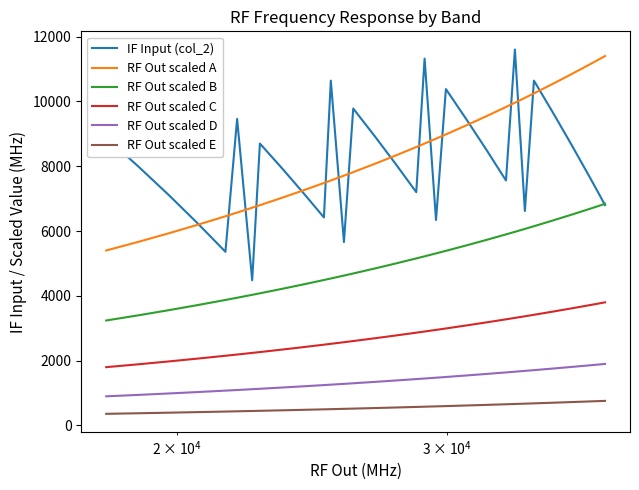

Reading left to right, list all the values displayed in this chart.

IF Input (col_2): 8880.0	8000.0	7120.0	6240.0	5360.0	9460.0	4480.0	8700.0	7940.0	7180.0	6420.0	10640.0	5660.0	9780.0	8920.0	8060.0	7200.0	11320.0	6340.0	10380.0	9440.0	8500.0	7560.0	11600.0	6620.0	10640.0	9680.0	8720.0	7760.0	7300.0	6800.0	6800.0
RF Out scaled A: 5400.0	5664.0	5928.0	6192.0	6456.0	6570.0	6720.0	6798.0	7026.0	7254.0	7482.0	7560.0	7710.0	7818.0	8076.0	8334.0	8592.0	8700.0	8850.0	8982.0	9264.0	9546.0	9828.0	9960.0	10110.0	10248.0	10536.0	10824.0	11112.0	11250.0	11400.0	11400.0
RF Out scaled B: 3240.0	3398.4	3556.8	3715.2	3873.6	3942.0	4032.0	4078.8	4215.6	4352.4	4489.2	4536.0	4626.0	4690.8	4845.6	5000.4	5155.2	5220.0	5310.0	5389.2	5558.4	5727.6	5896.8	5976.0	6066.0	6148.8	6321.6	6494.4	6667.2	6750.0	6840.0	6840.0
RF Out scaled C: 1800.0	1888.0	1976.0	2064.0	2152.0	2190.0	2240.0	2266.0	2342.0	2418.0	2494.0	2520.0	2570.0	2606.0	2692.0	2778.0	2864.0	2900.0	2950.0	2994.0	3088.0	3182.0	3276.0	3320.0	3370.0	3416.0	3512.0	3608.0	3704.0	3750.0	3800.0	3800.0
RF Out scaled D: 900.0	944.0	988.0	1032.0	1076.0	1095.0	1120.0	1133.0	1171.0	1209.0	1247.0	1260.0	1285.0	1303.0	1346.0	1389.0	1432.0	1450.0	1475.0	1497.0	1544.0	1591.0	1638.0	1660.0	1685.0	1708.0	1756.0	1804.0	1852.0	1875.0	1900.0	1900.0
RF Out scaled E: 360.0	377.6	395.2	412.8	430.4	438.0	448.0	453.2	468.4	483.6	498.8	504.0	514.0	521.2	538.4	555.6	572.8	580.0	590.0	598.8	617.6	636.4	655.2	664.0	674.0	683.2	702.4	721.6	740.8	750.0	760.0	760.0